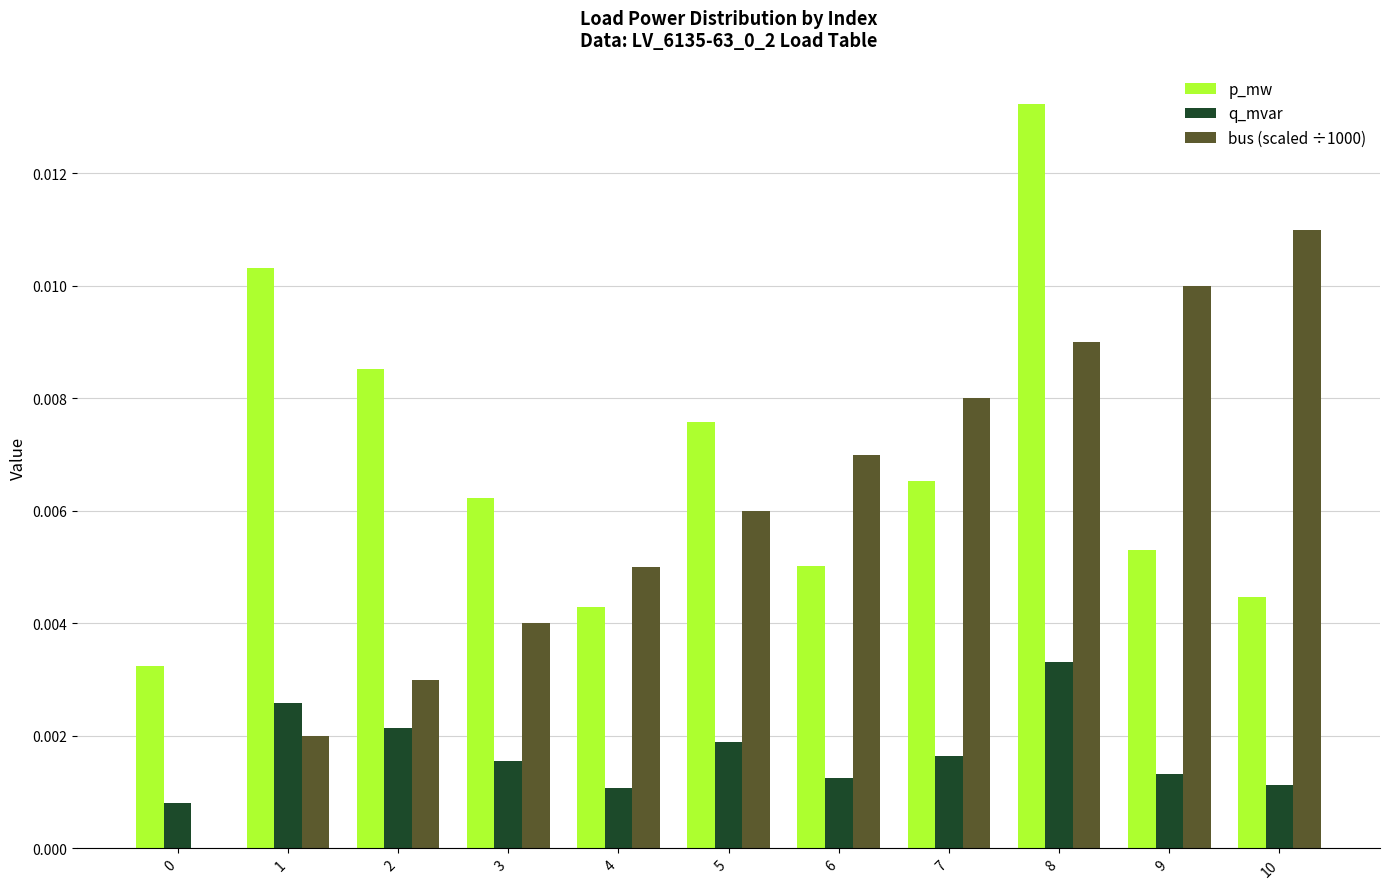

Which series has the largest total across all categories?

p_mw